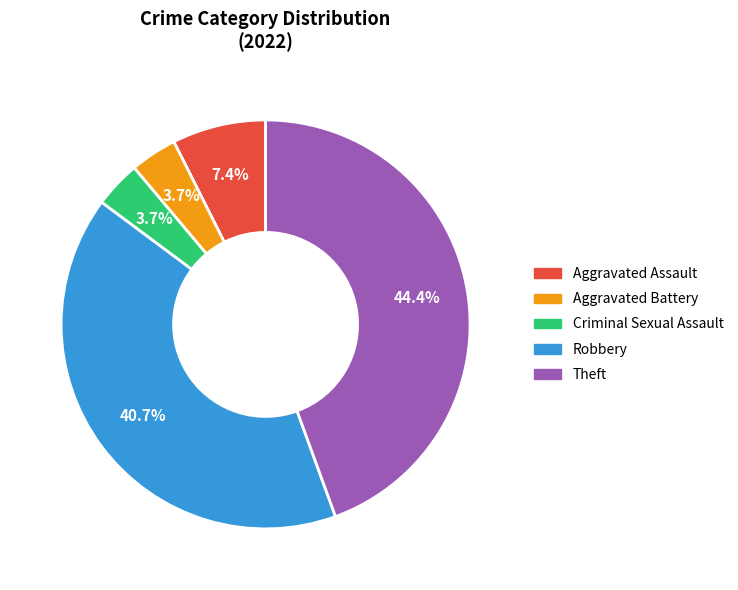

How many segments does this pie chart have?

5